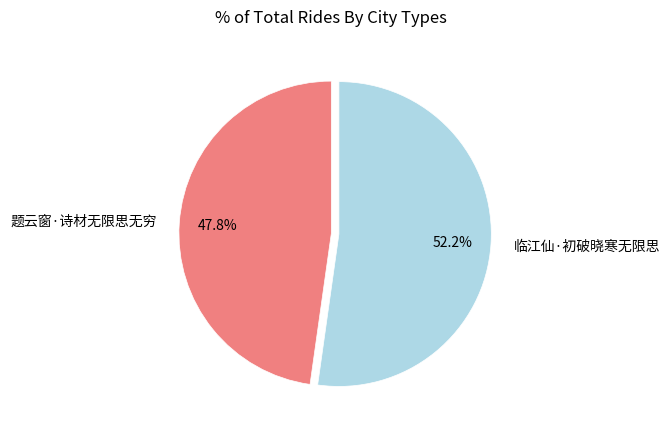

What is the ratio of the value at 临江仙·初破晓寒无限思 to the value at 题云窗·诗材无限思无穷?

1.1